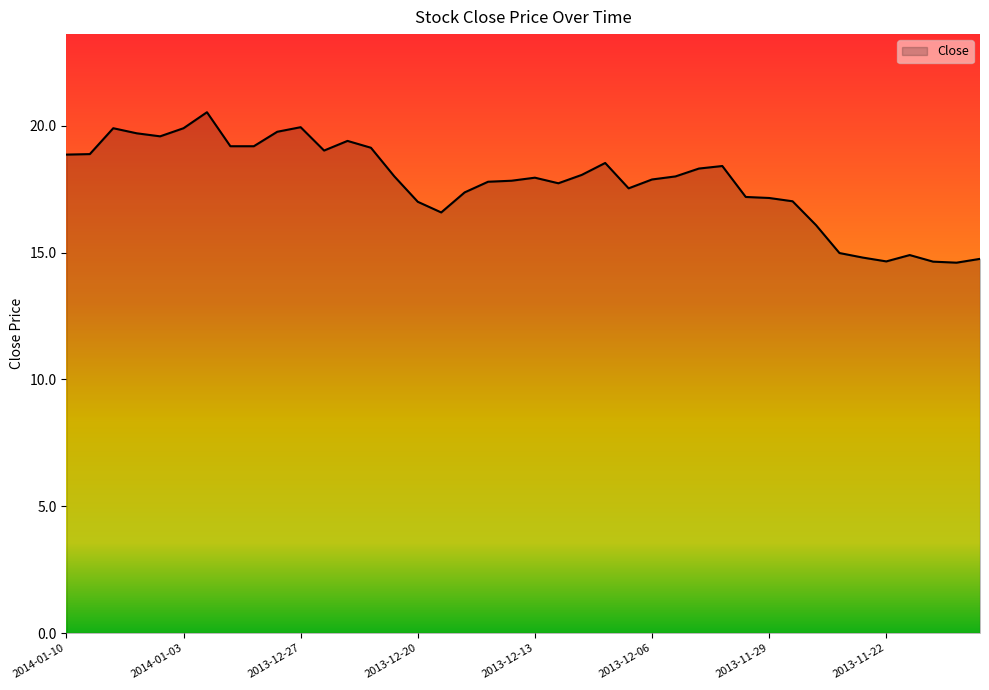

What is the difference between the maximum and minimum values?

5.9